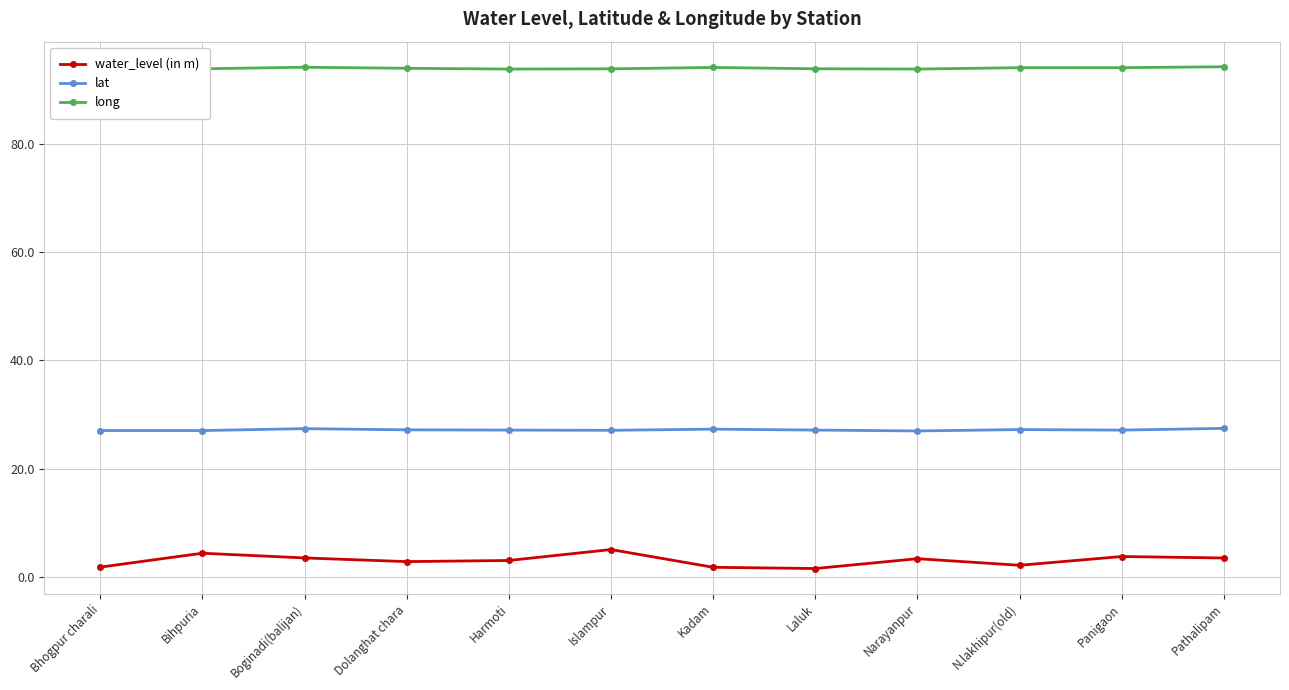

What is the difference between the highest and lowest values at Bihpuria?

89.5